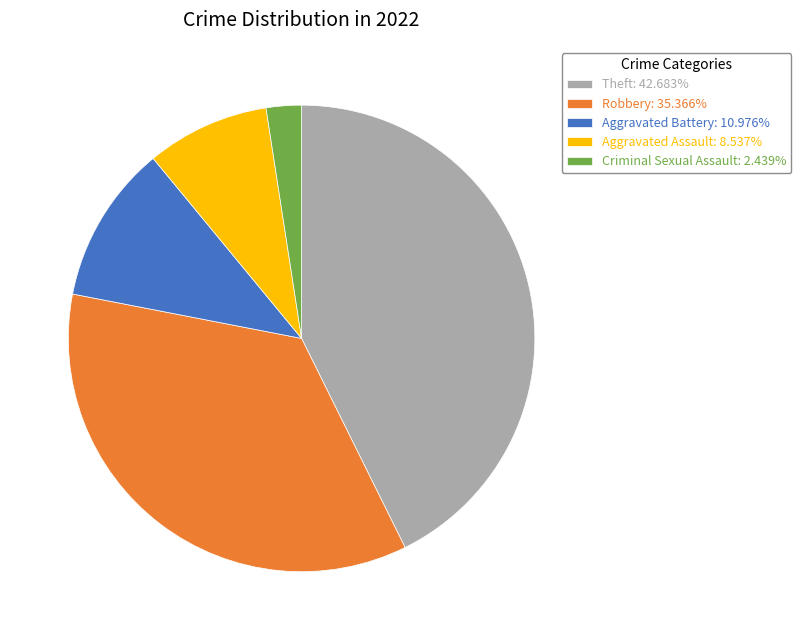

Count the number of slices in the pie.

5